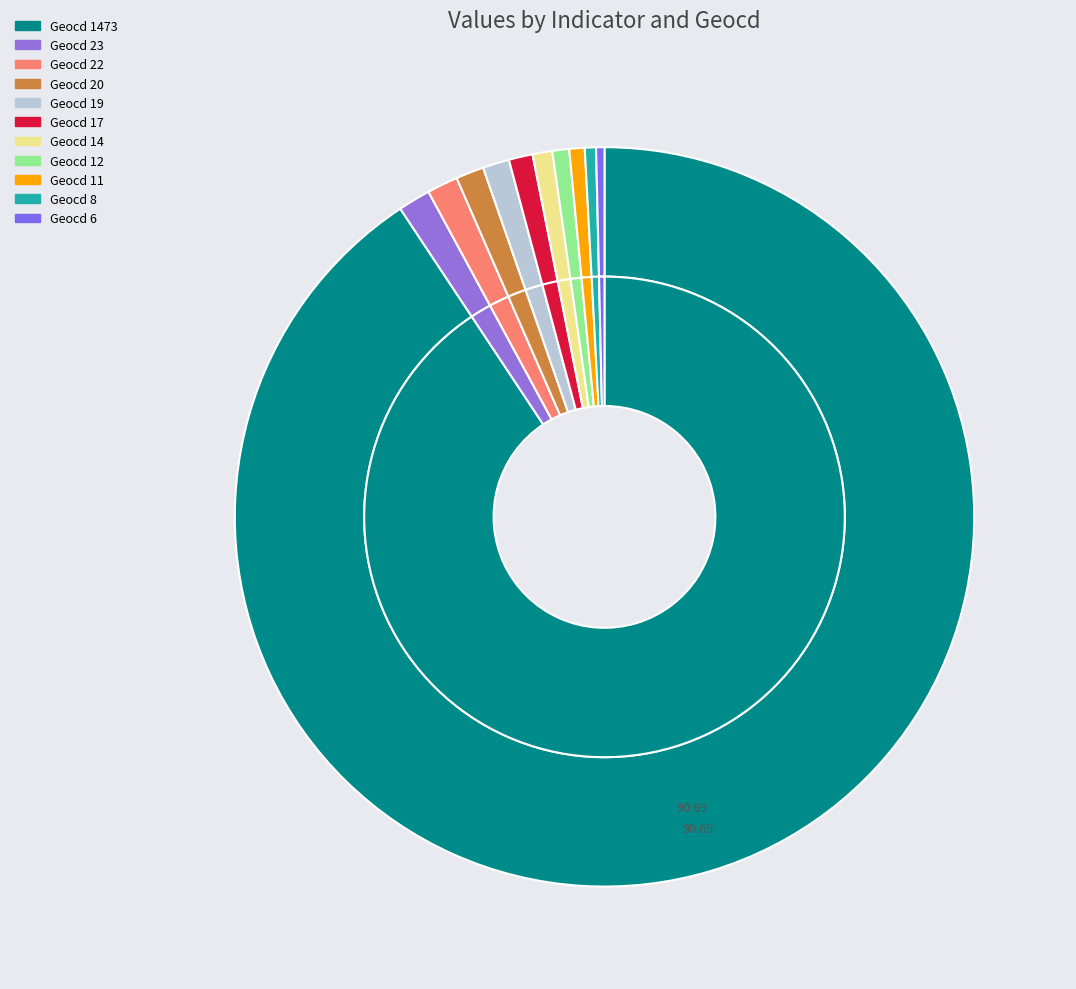

True or false: 19 accounts for 15% of the total.

False